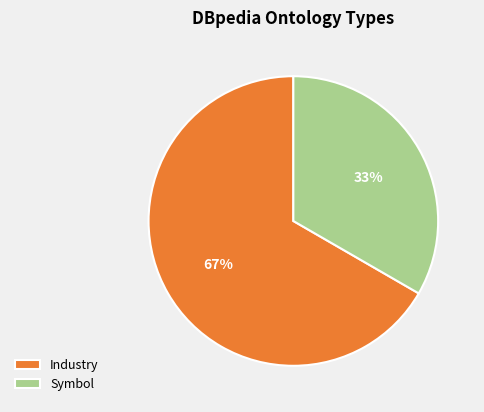

Rank the categories by value from highest to lowest.

Industry, Symbol